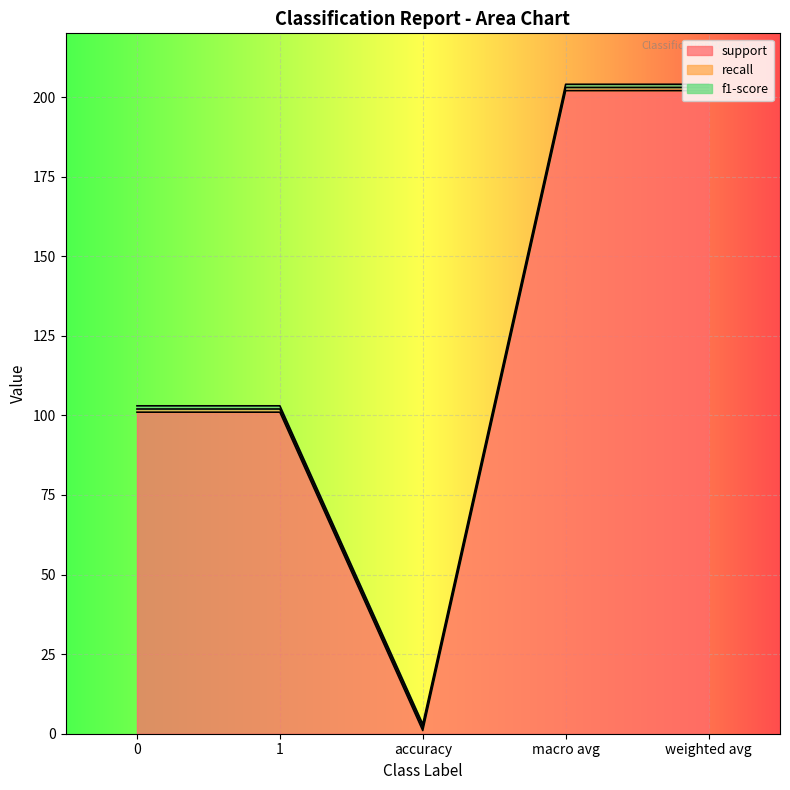

At which category does the chart reach its minimum across all series?

accuracy